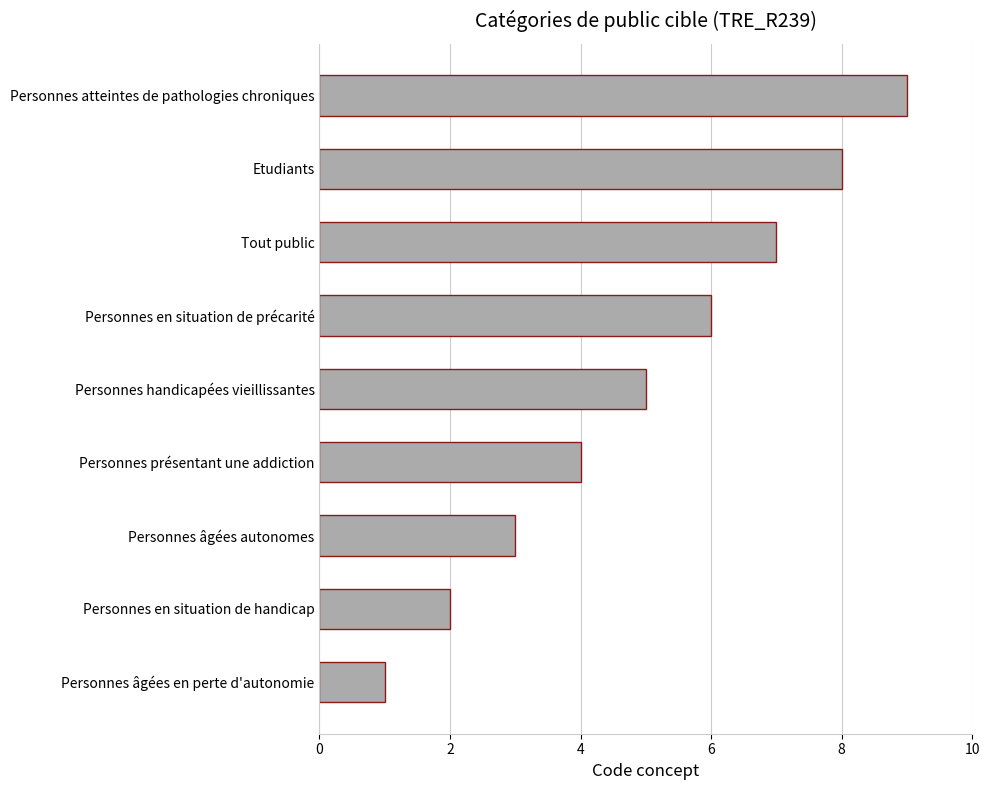

What is the difference between the second highest and minimum values?

7